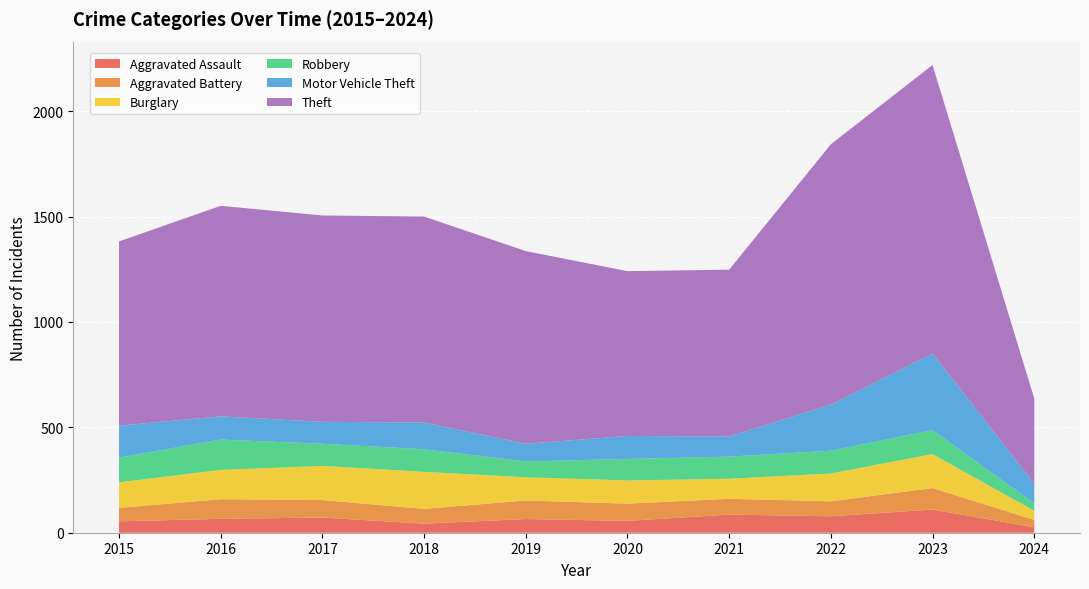

Reading right to left, what are all the values shown in this chart?

Aggravated Assault: 26	110	78	86	56	65	43	72	66	54
Aggravated Battery: 35	102	71	75	82	88	70	83	93	64
Burglary: 43	161	132	95	110	110	176	162	139	121
Robbery: 35	114	108	105	102	75	107	105	144	117
Motor Vehicle Theft: 94	364	219	96	109	84	127	104	110	152
Theft: 404	1368	1235	791	782	914	977	979	999	874